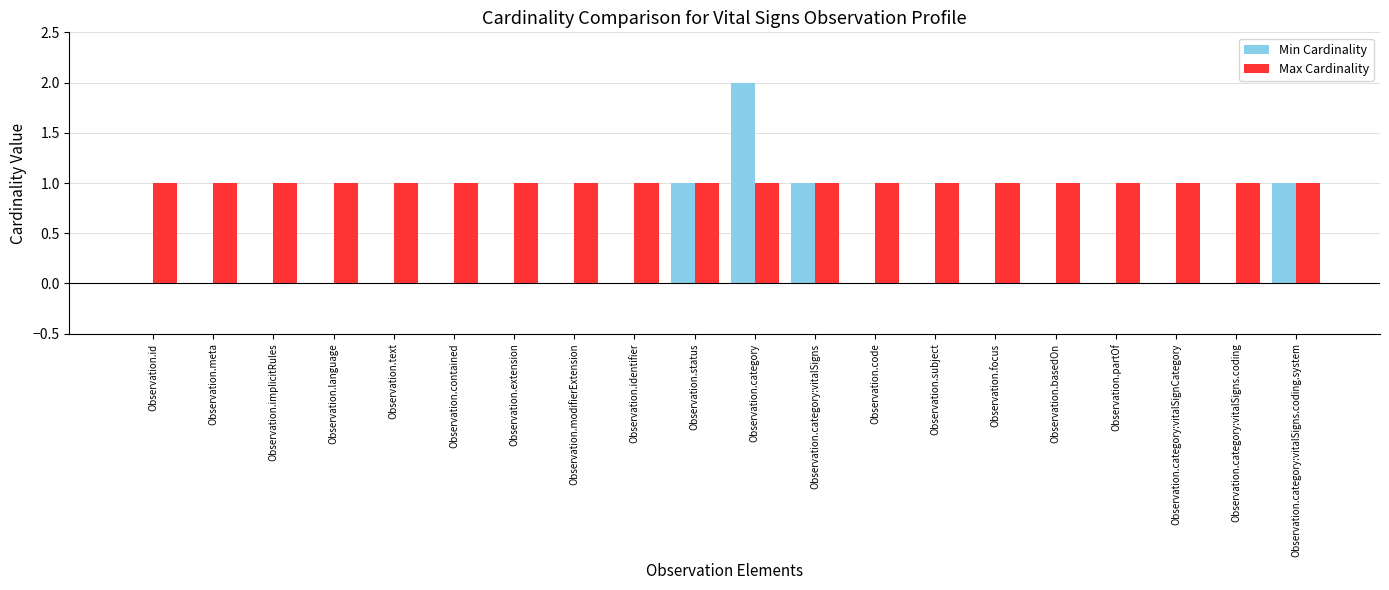

Which series has the largest total across all categories?

Max Cardinality